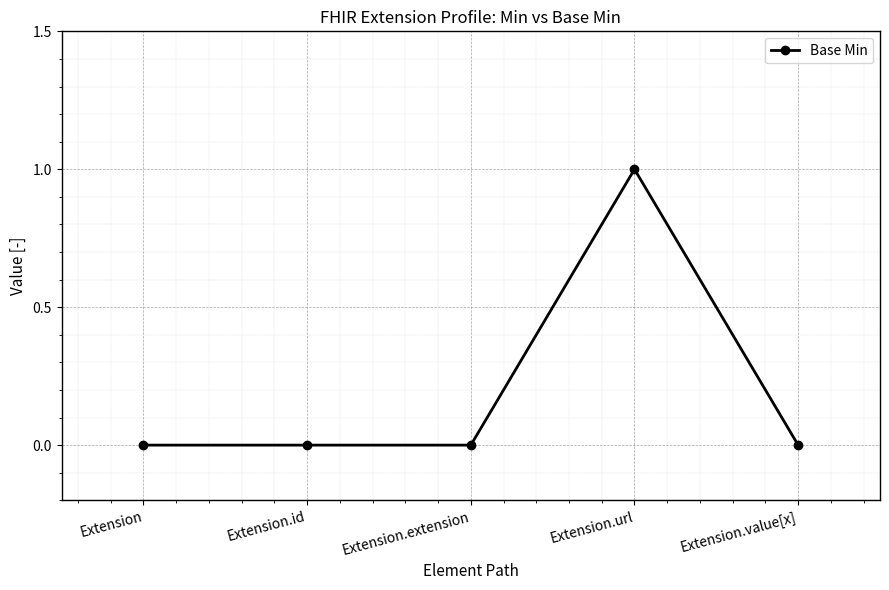

What is the label of the 2nd point from the right?

Extension.url